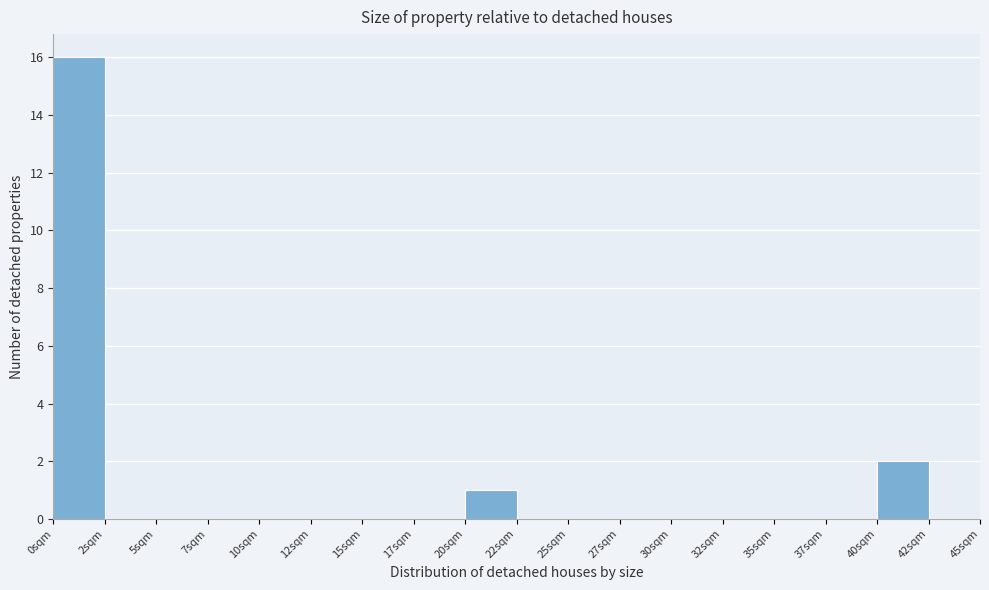

Reading right to left, what are all the values shown in this chart?

42sqm=0	40sqm=2	37sqm=0	35sqm=0	32sqm=0	30sqm=0	27sqm=0	25sqm=0	22sqm=0	20sqm=1	17sqm=0	15sqm=0	12sqm=0	10sqm=0	7sqm=0	5sqm=0	2sqm=0	0sqm=16